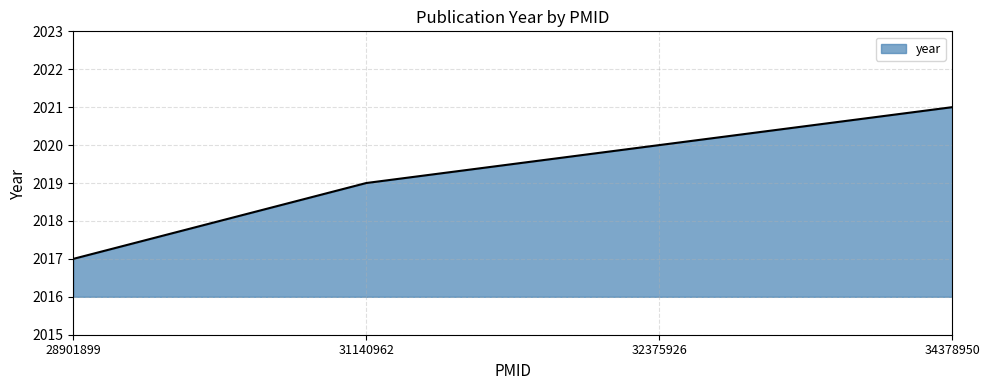

The chart shows a value of 2019 at 31140962. True or false?

True